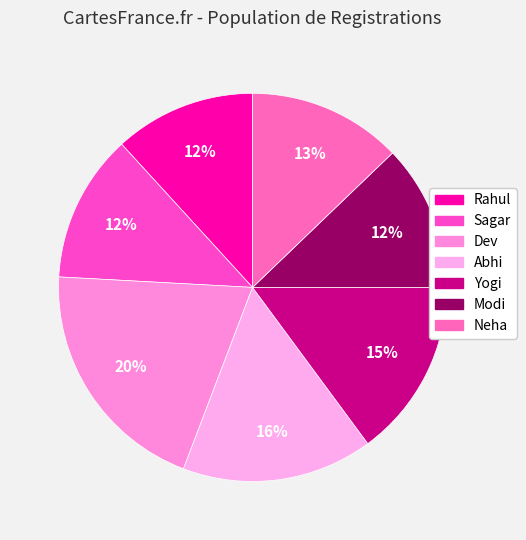

What is the ratio of the value at Sagar to the value at Yogi?

0.8